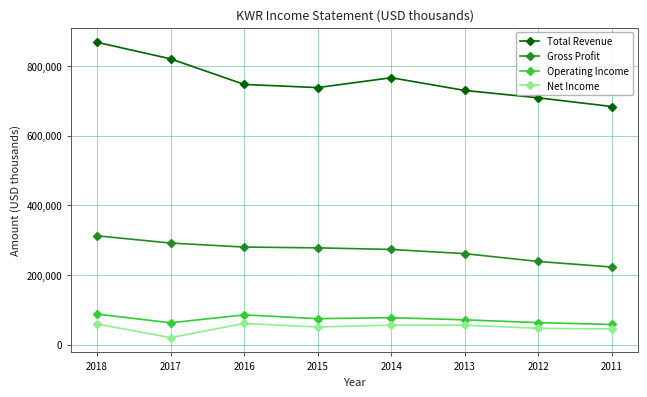

What is the average value of the Net Income series?

49350